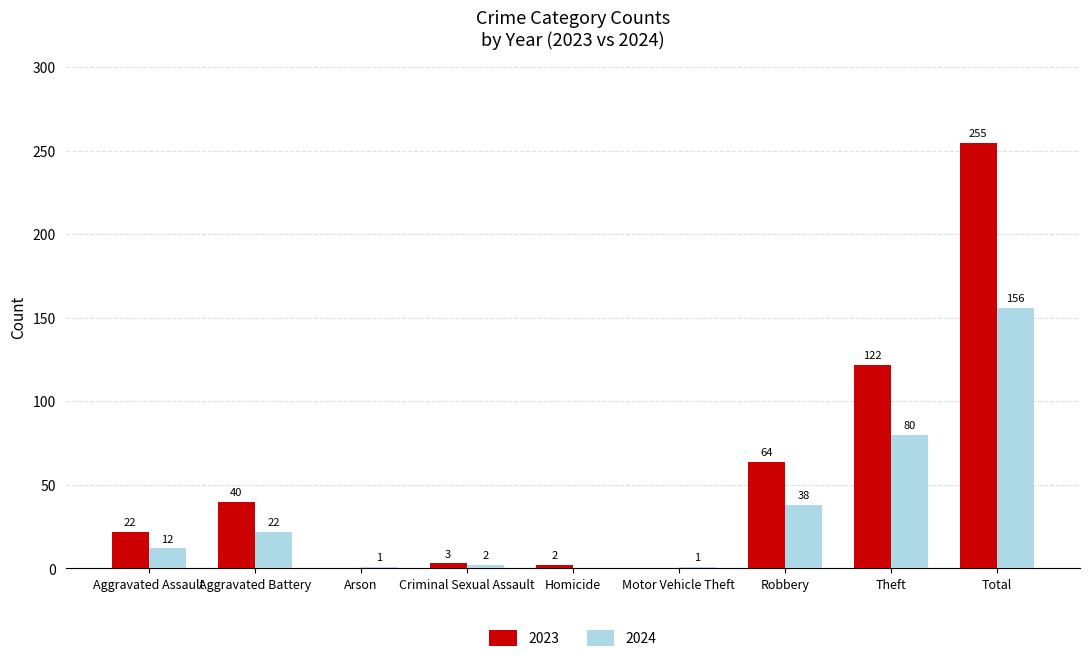

At which category does the chart reach its peak across all series?

Total